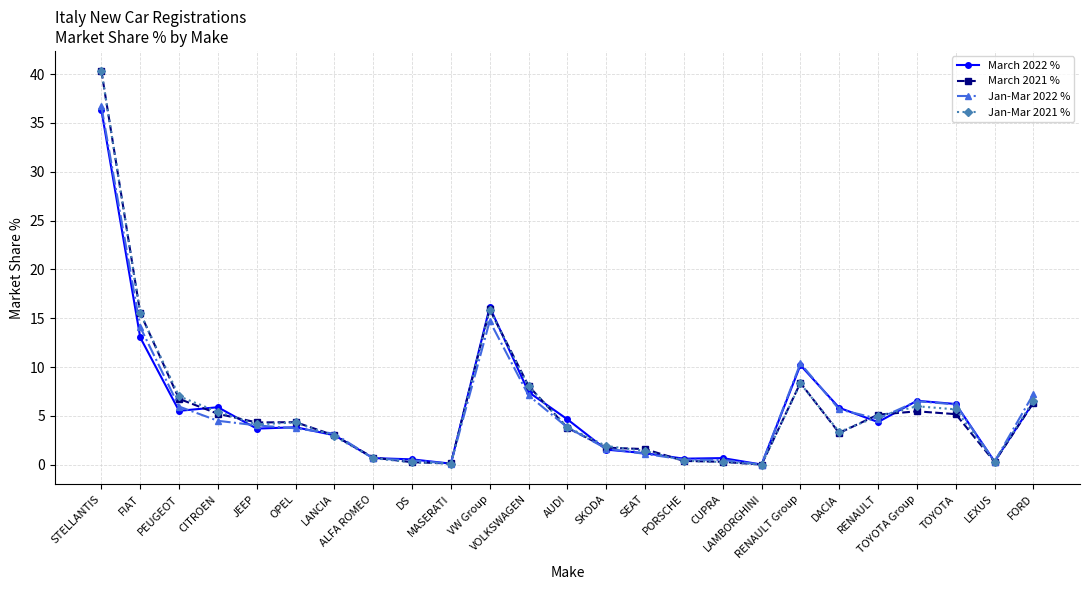

List the series in order of their overall mean, highest first.

Jan-Mar 2021 %, March 2021 %, March 2022 %, Jan-Mar 2022 %